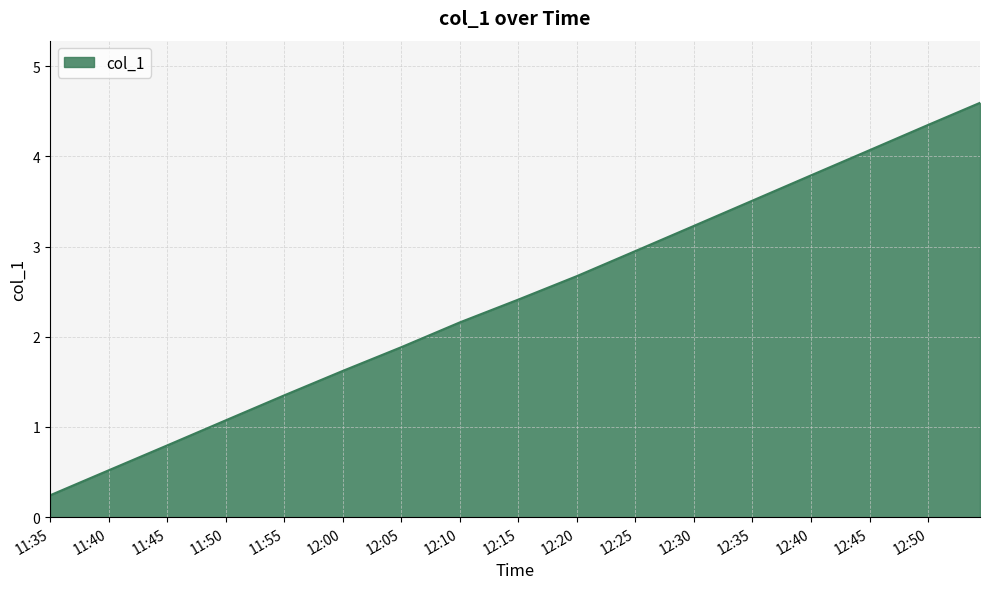

What is the greatest value displayed?

4.6